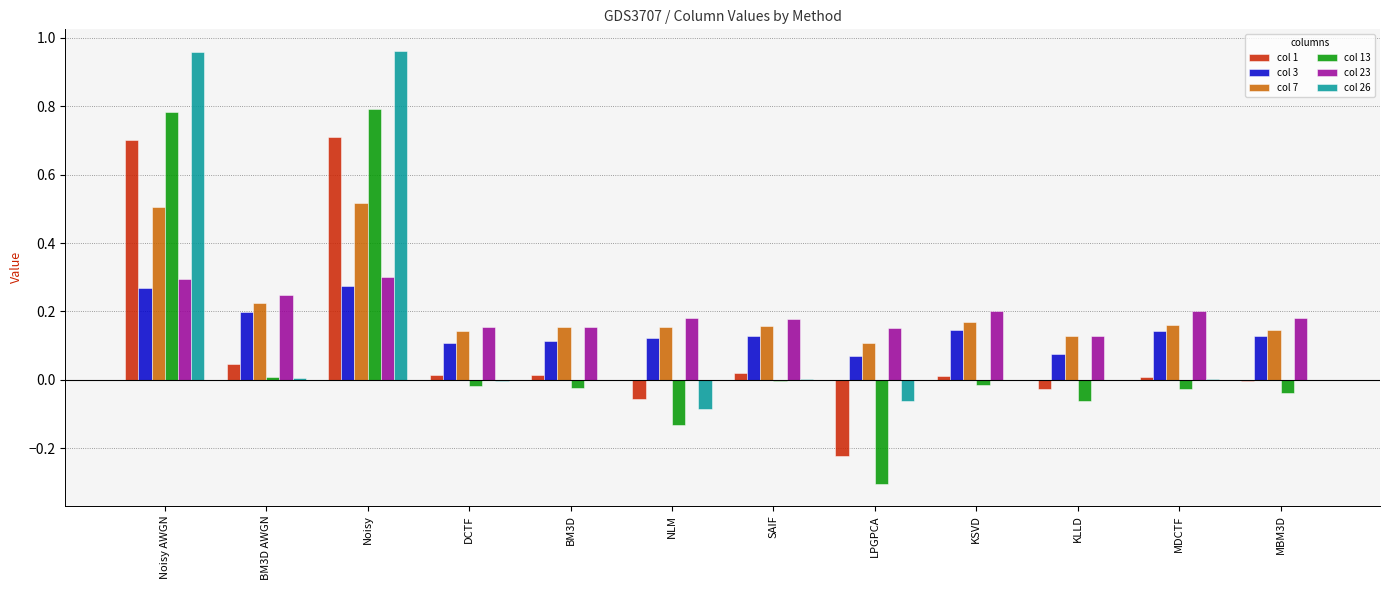

What is the sum of all col 7 values?

2.6